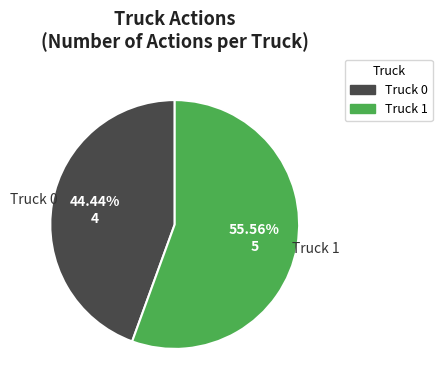

Rank the categories by value from lowest to highest.

Truck 0, Truck 1